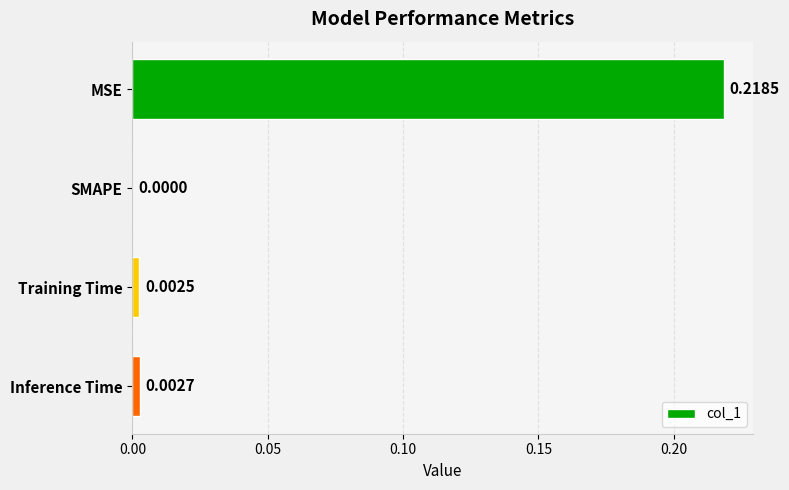

Which label corresponds to the largest value in the chart?

MSE